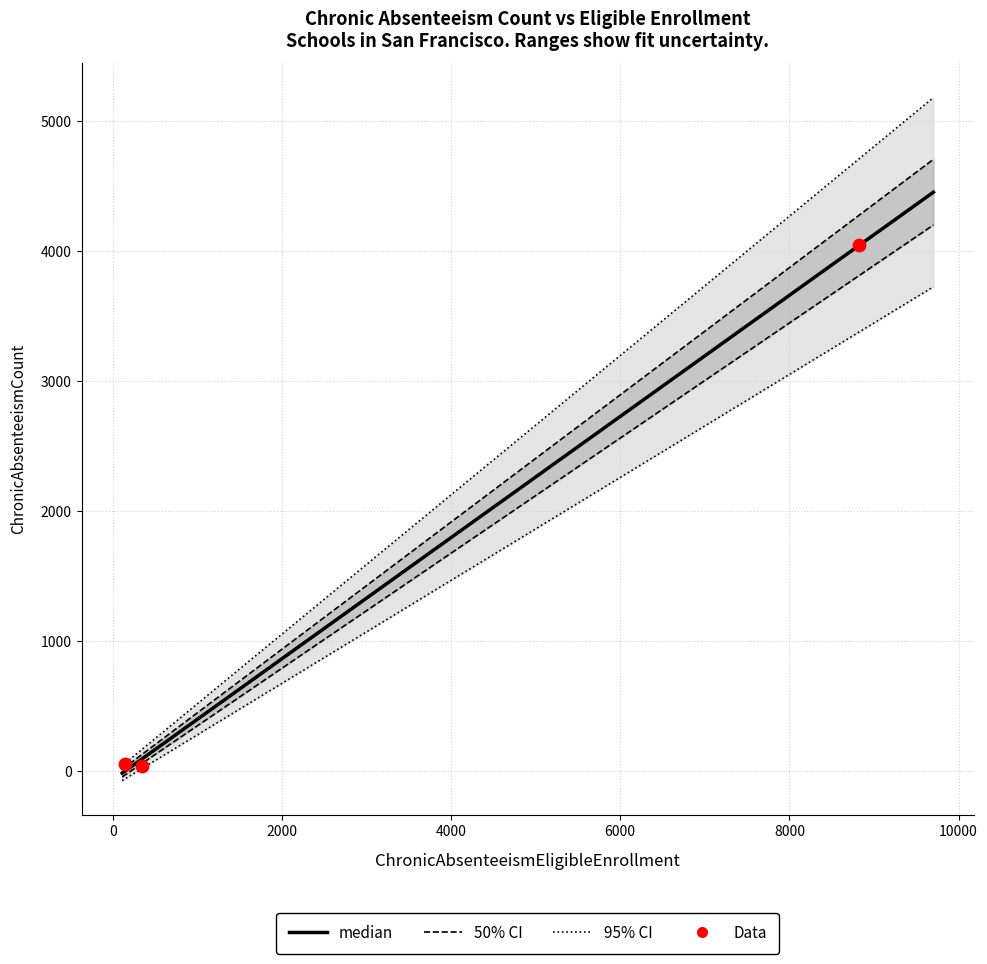

What is the change in value from San Francisco Unified to SBE - The New School of San Francisco?

-4008